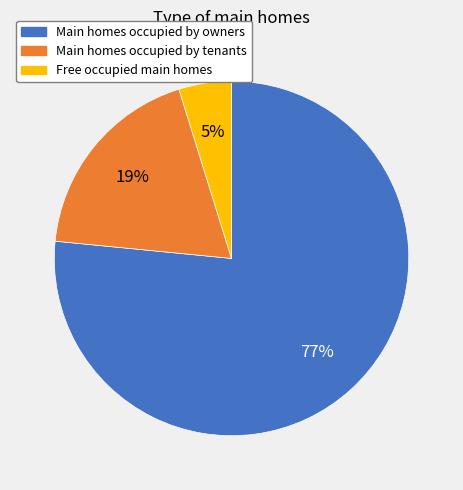

To the nearest percent, what is the average slice percentage?

33%